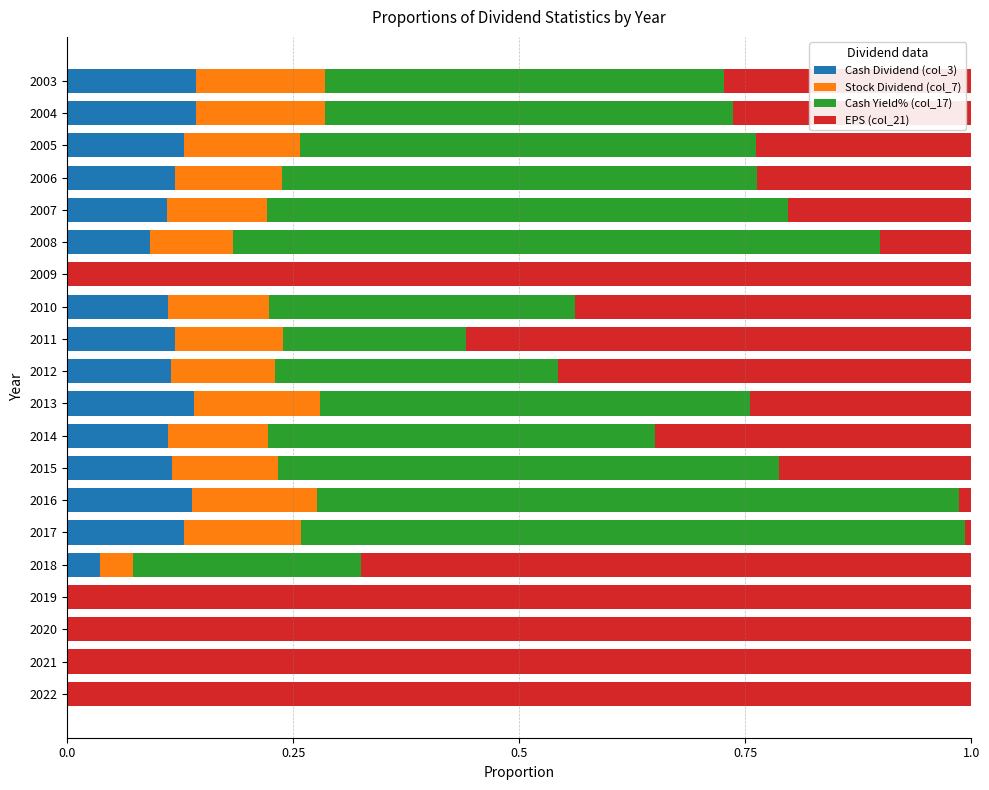

What is the total value across all series at 2011?

1.0